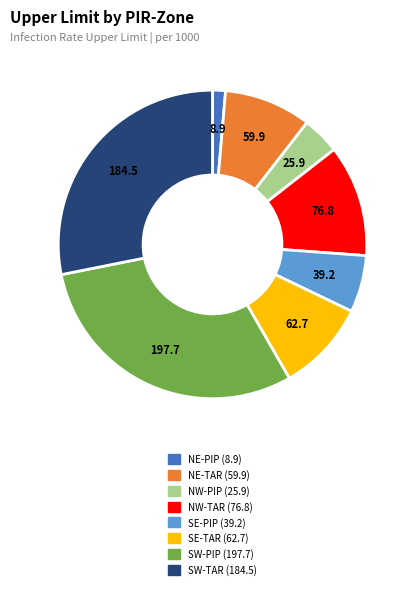

Do NE-TAR and NE-PIP together represent more than half of the pie?

No